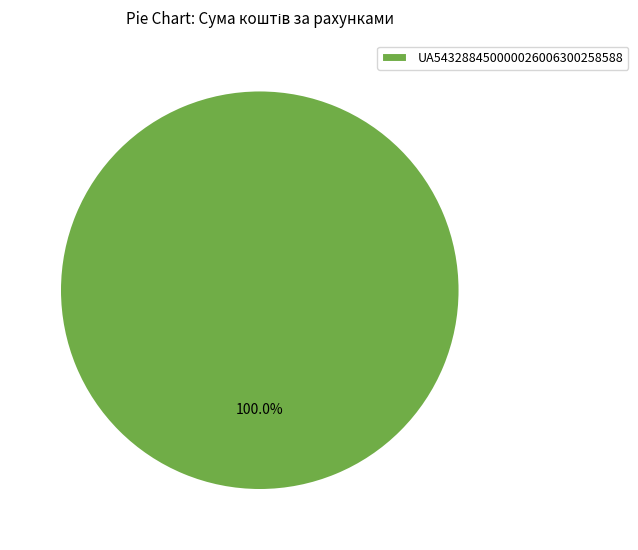

Is there any slice that represents more than half of the pie?

Yes